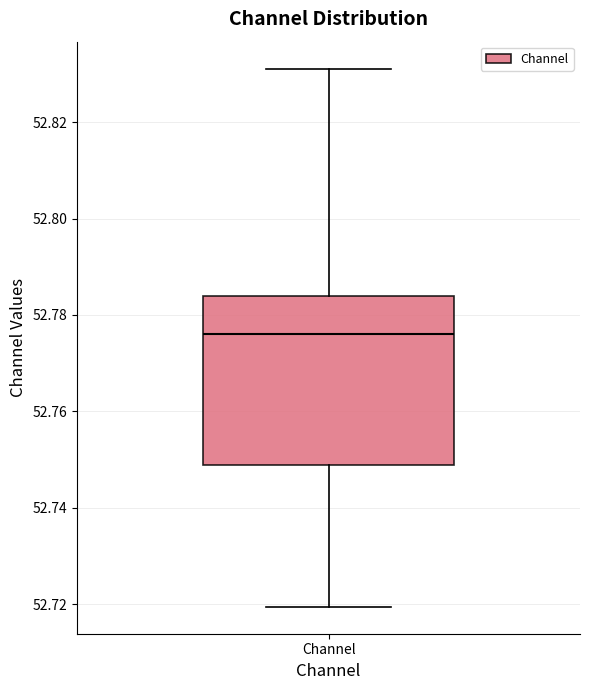

Transcribe this box plot: give where the median line is, the range the box spans, and where the two whiskers end, as read against the y-axis. The values are not printed on the chart, so give them approximately, as read against the axis.

median 52.776, box 52.748 to 52.784, whiskers 52.720 to 52.832